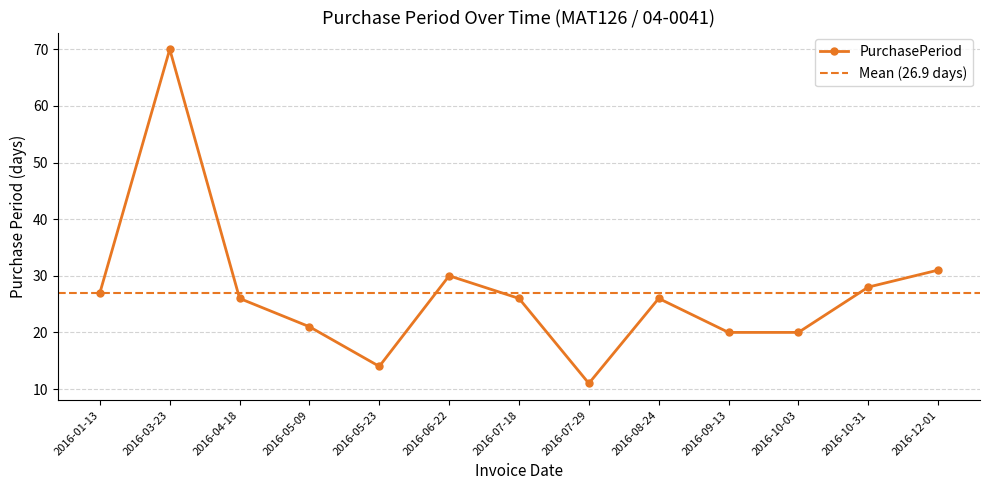

What value does the data have at 2016-04-18?

26